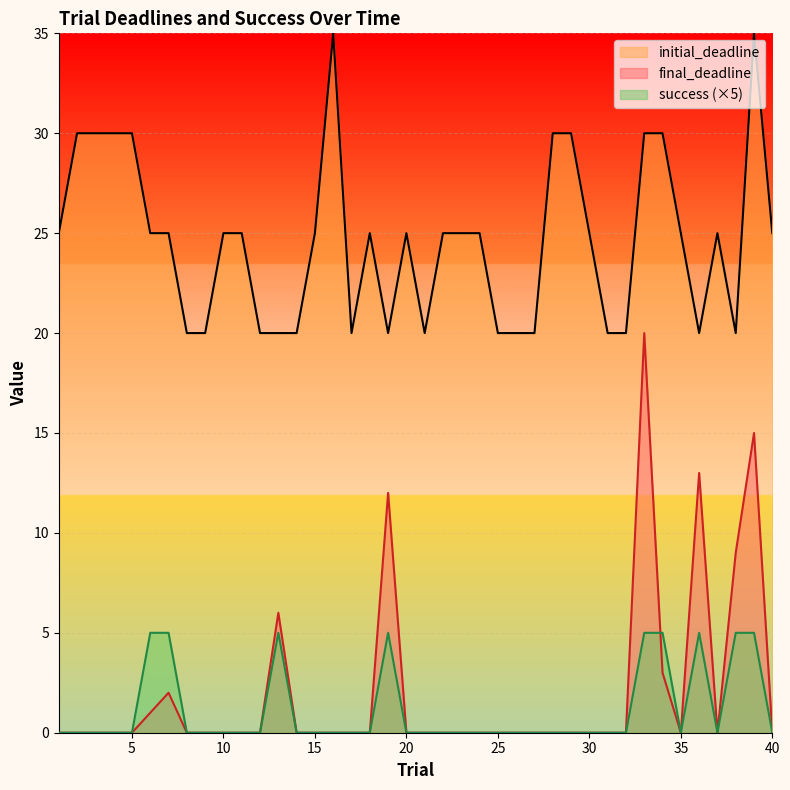

What are all the series names shown in the legend?

initial_deadline, final_deadline, success (×5)